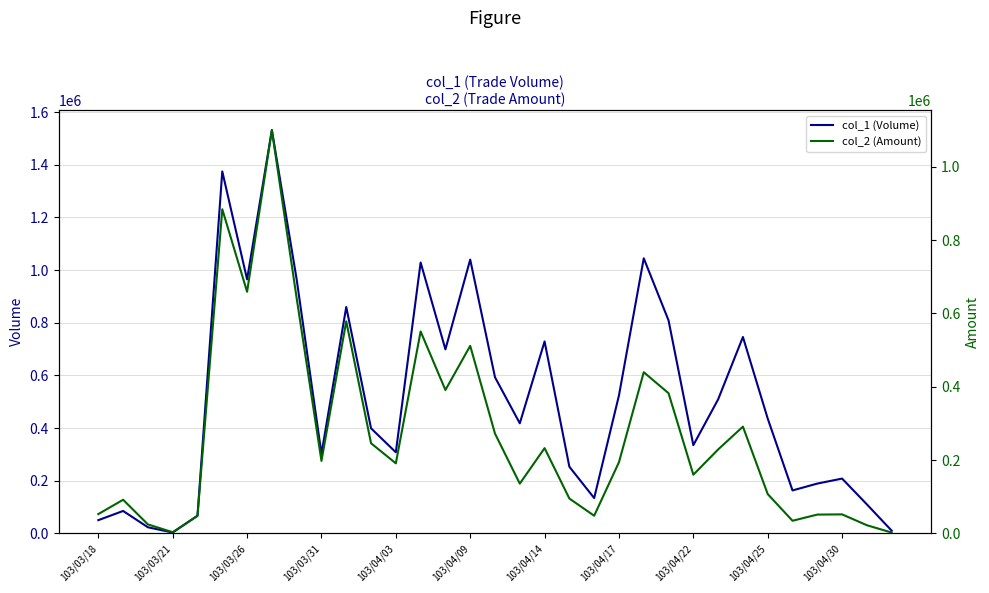

At how many categories does at least one series exceed 1397018?

1